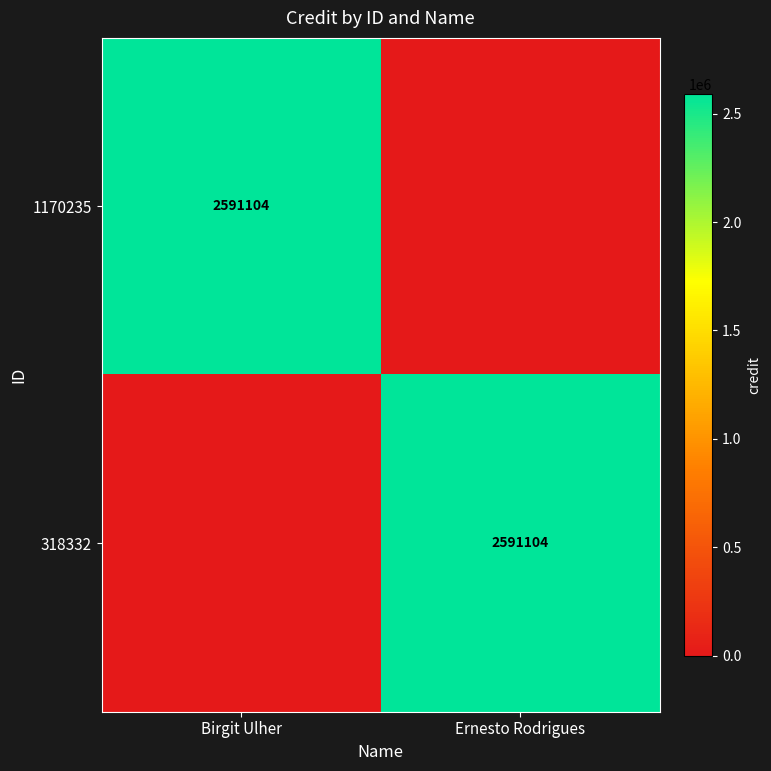

The 1170235 series shows 2591104 at Birgit Ulher. True or false?

True